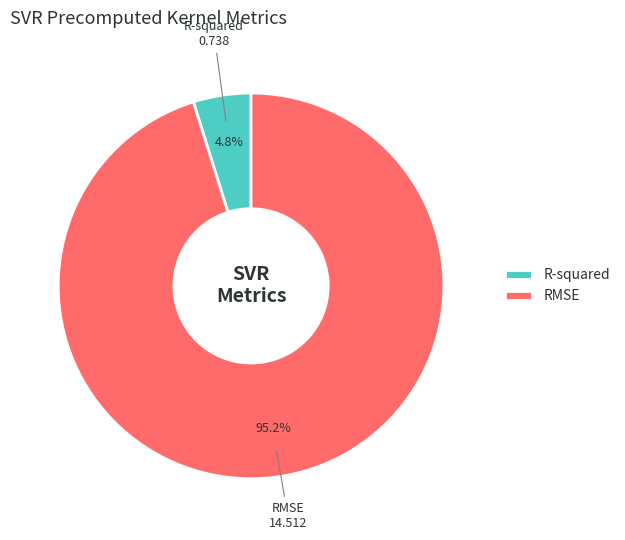

Is there a majority slice in this chart?

Yes